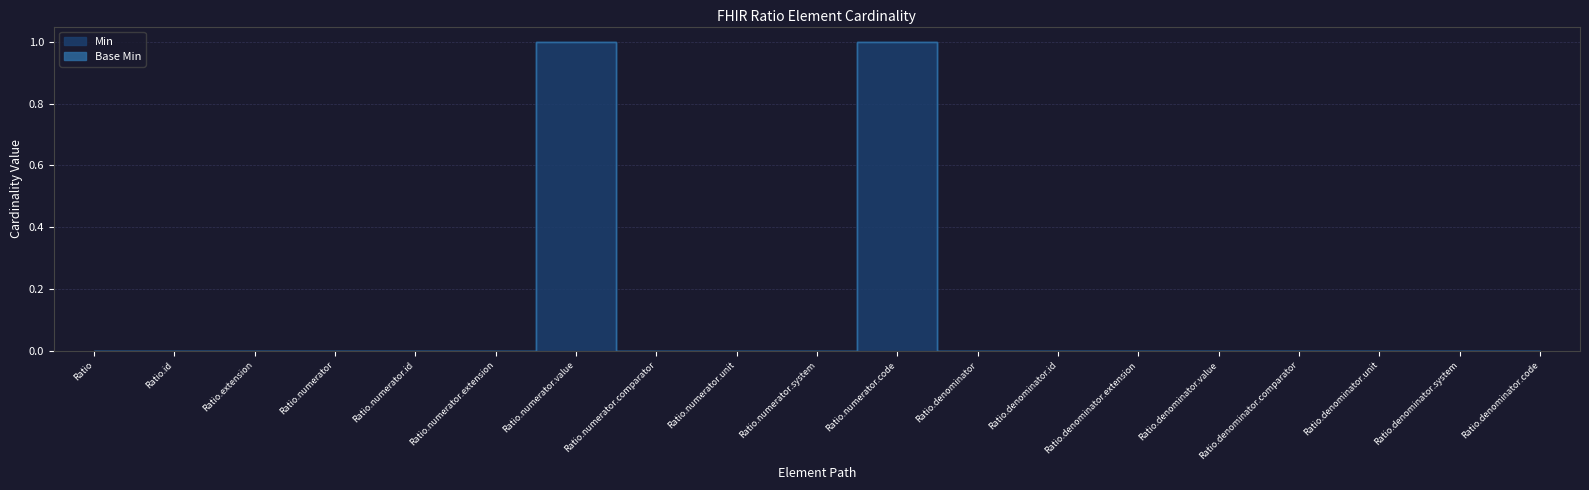

How many values exceed 0?

2